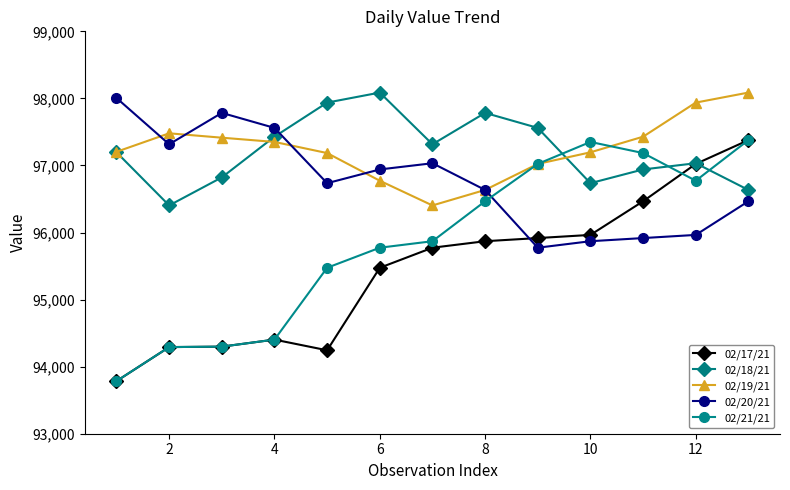

What is the maximum value shown in the chart?

98086.8